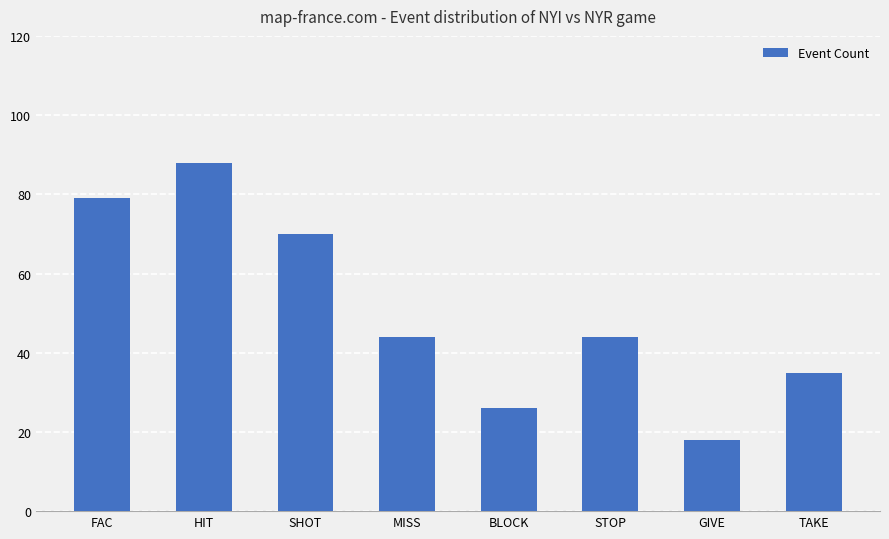

The value at GIVE is 18. True or false?

True